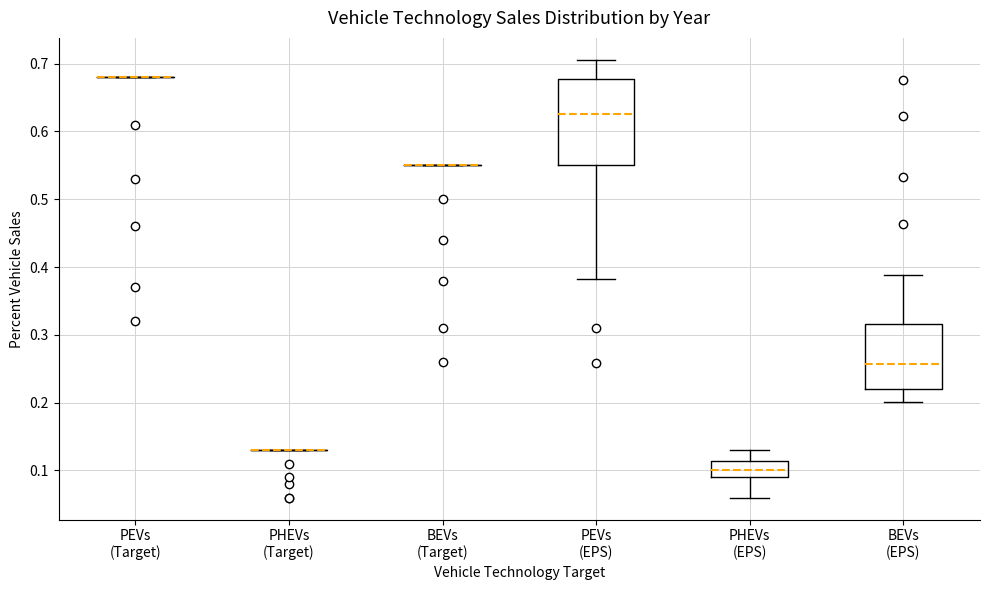

Reading left to right, transcribe this box plot: for each box, give where its median line is, the range the box spans, and where its two whiskers end, as read against the y-axis. The values are not printed on the chart, so give them approximately, as read against the axis.

PEVs (Target): box collapsed to a line at 0.68, whiskers 0.68 to 0.68
PHEVs (Target): box collapsed to a line at 0.13, whiskers 0.13 to 0.13
BEVs (Target): box collapsed to a line at 0.55, whiskers 0.55 to 0.55
PEVs (EPS): median 0.63, box 0.55 to 0.68, whiskers 0.38 to 0.71
PHEVs (EPS): median 0.10, box 0.09 to 0.11, whiskers 0.06 to 0.13
BEVs (EPS): median 0.26, box 0.22 to 0.32, whiskers 0.20 to 0.39